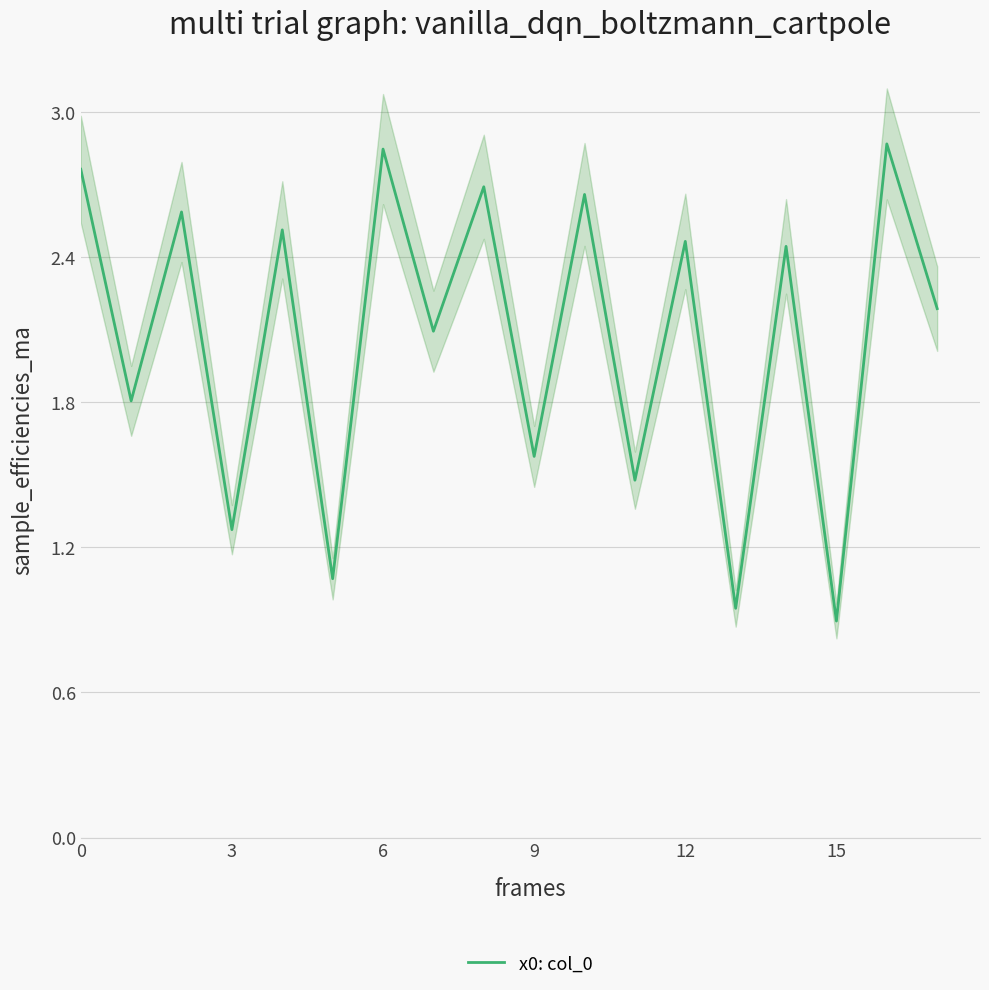

What is the change in value from 11 to 15?

-0.6